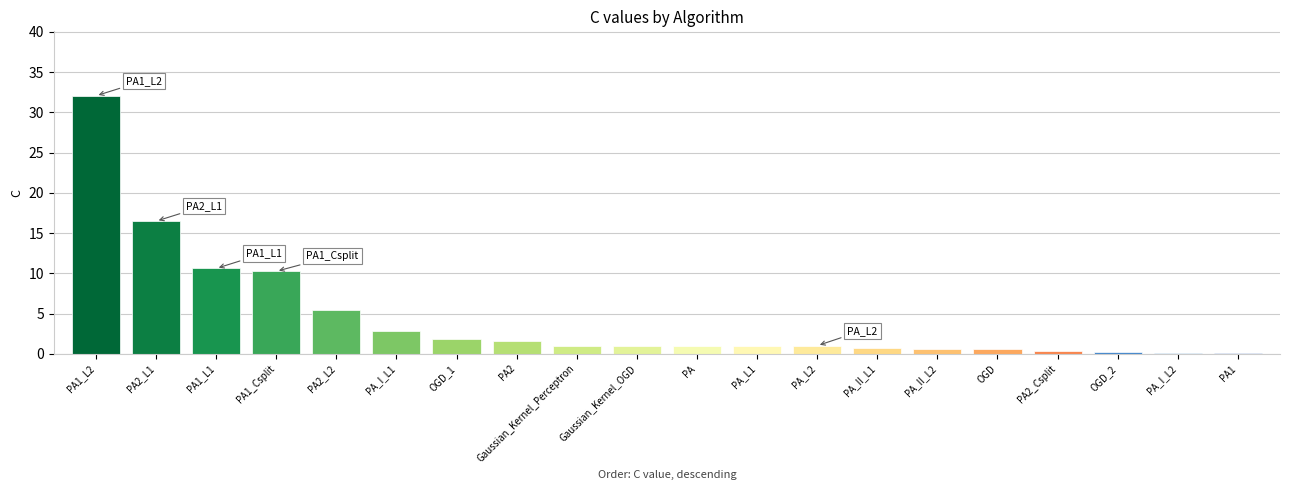

At which category does the chart reach its peak across all series?

PA1_L2